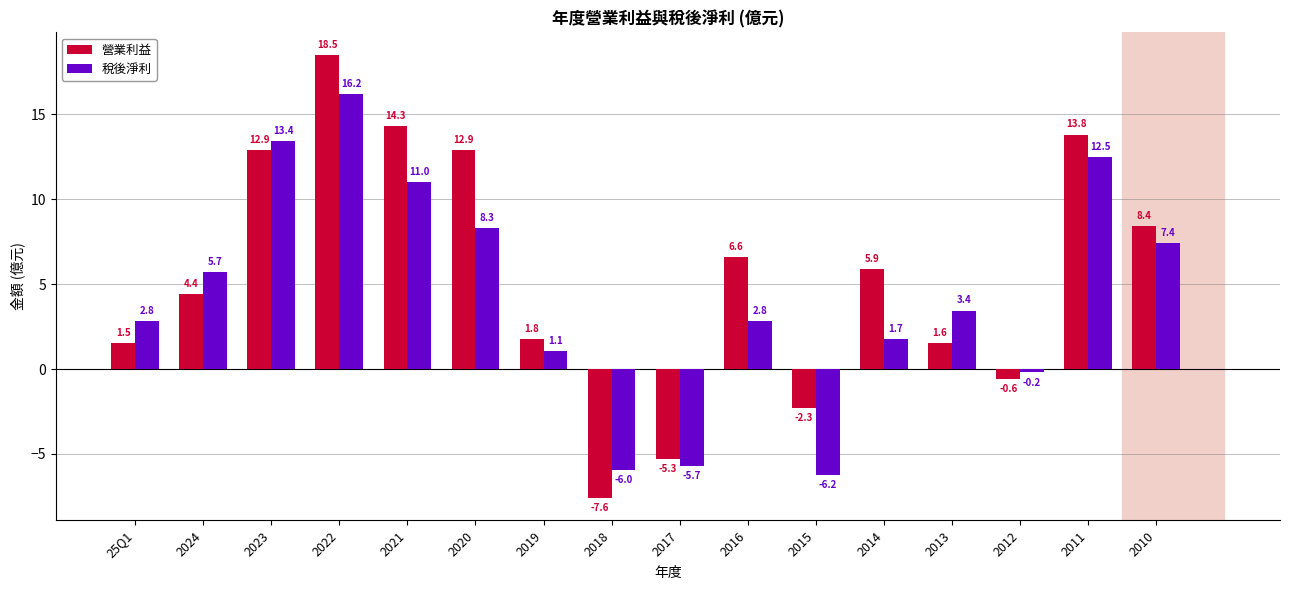

At which category is the sum across all series the highest?

2022